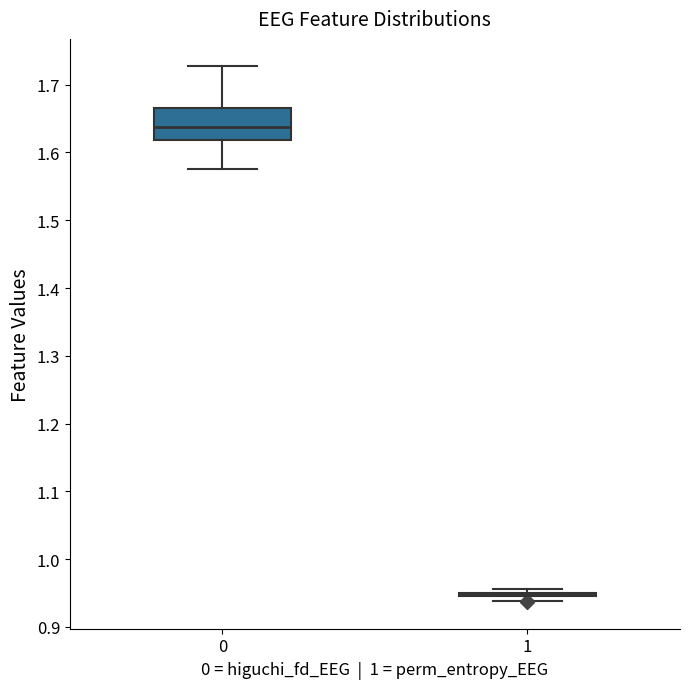

Which box is the tallest, from its lower edge to its upper edge?

0